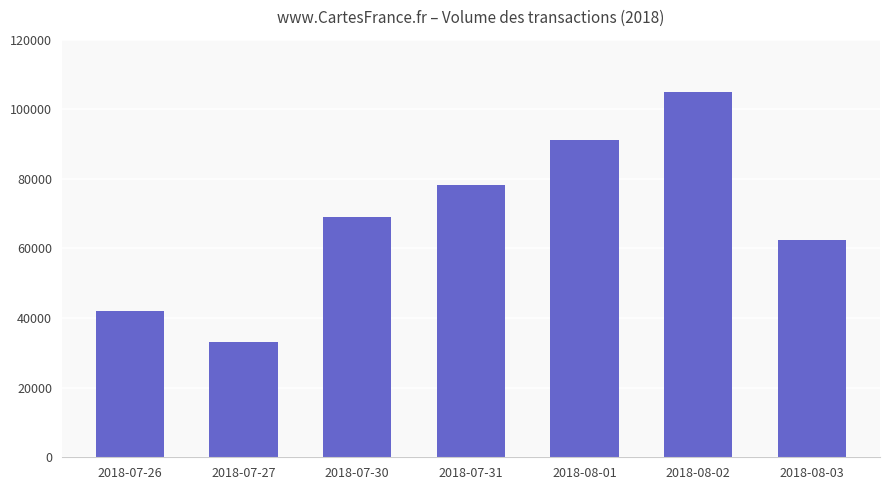

Count the number of categories in the chart.

7